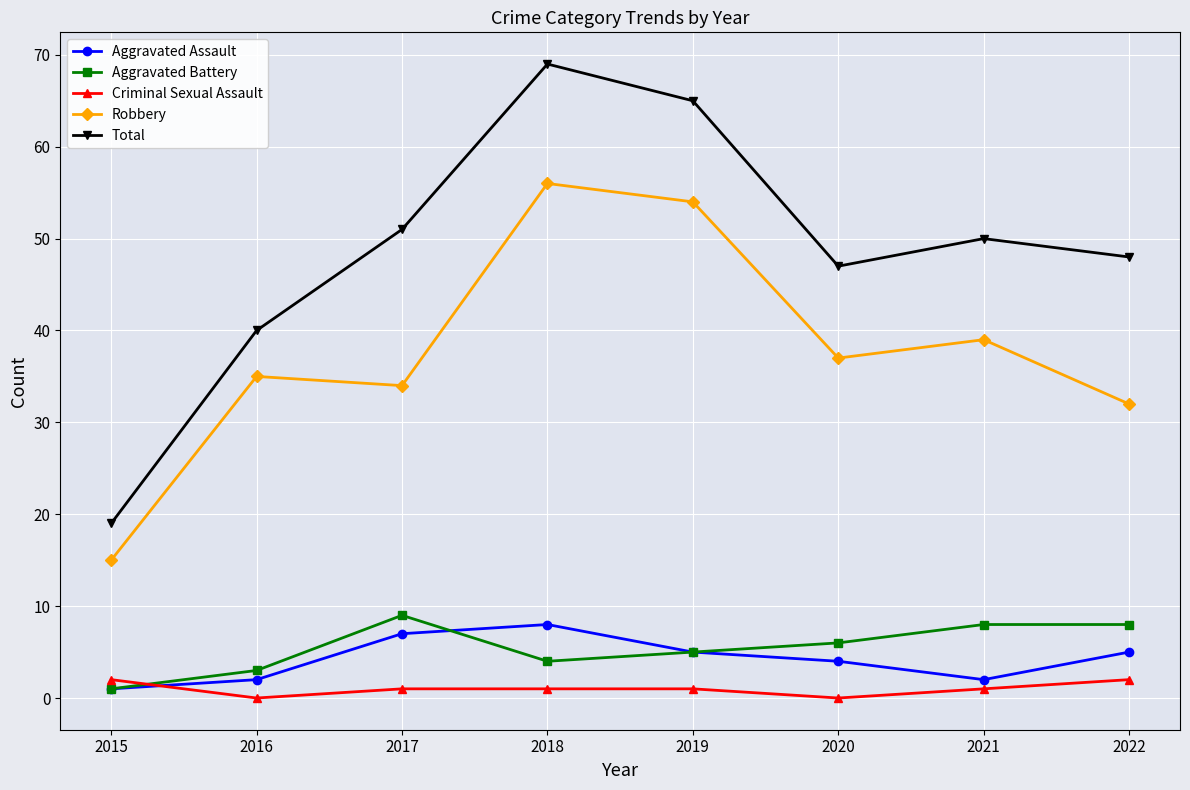

Reading left to right, extract all data points from this chart.

Aggravated Assault: 2015=1	2016=2	2017=7	2018=8	2019=5	2020=4	2021=2	2022=5
Aggravated Battery: 2015=1	2016=3	2017=9	2018=4	2019=5	2020=6	2021=8	2022=8
Criminal Sexual Assault: 2015=2	2016=0	2017=1	2018=1	2019=1	2020=0	2021=1	2022=2
Robbery: 2015=15	2016=35	2017=34	2018=56	2019=54	2020=37	2021=39	2022=32
Total: 2015=19	2016=40	2017=51	2018=69	2019=65	2020=47	2021=50	2022=48